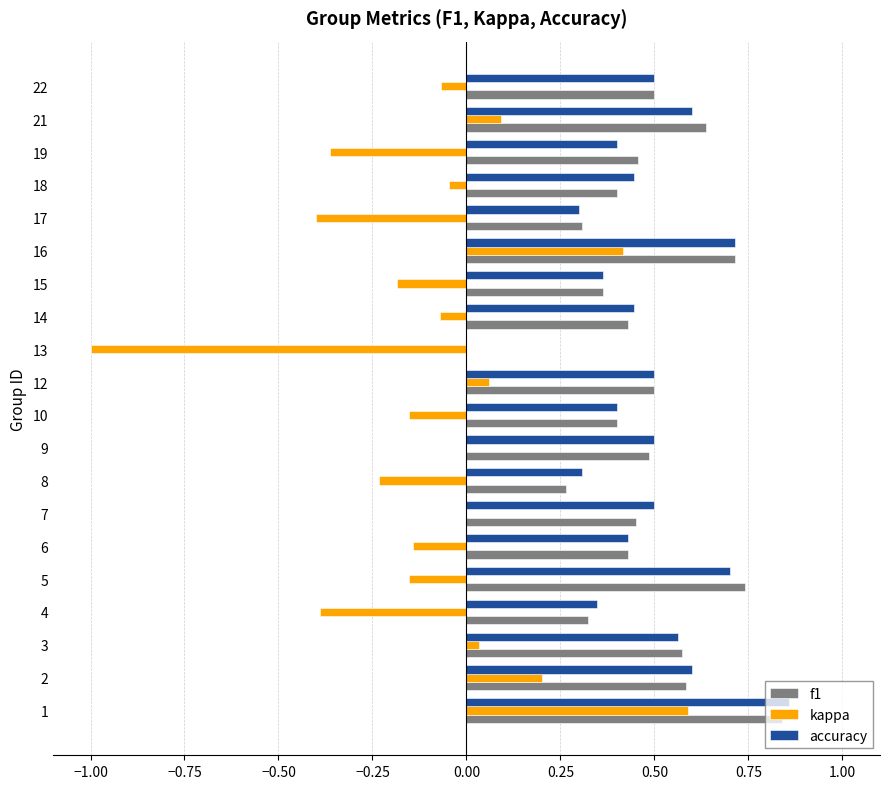

Between 4 and 6, which series saw the biggest shift?

kappa